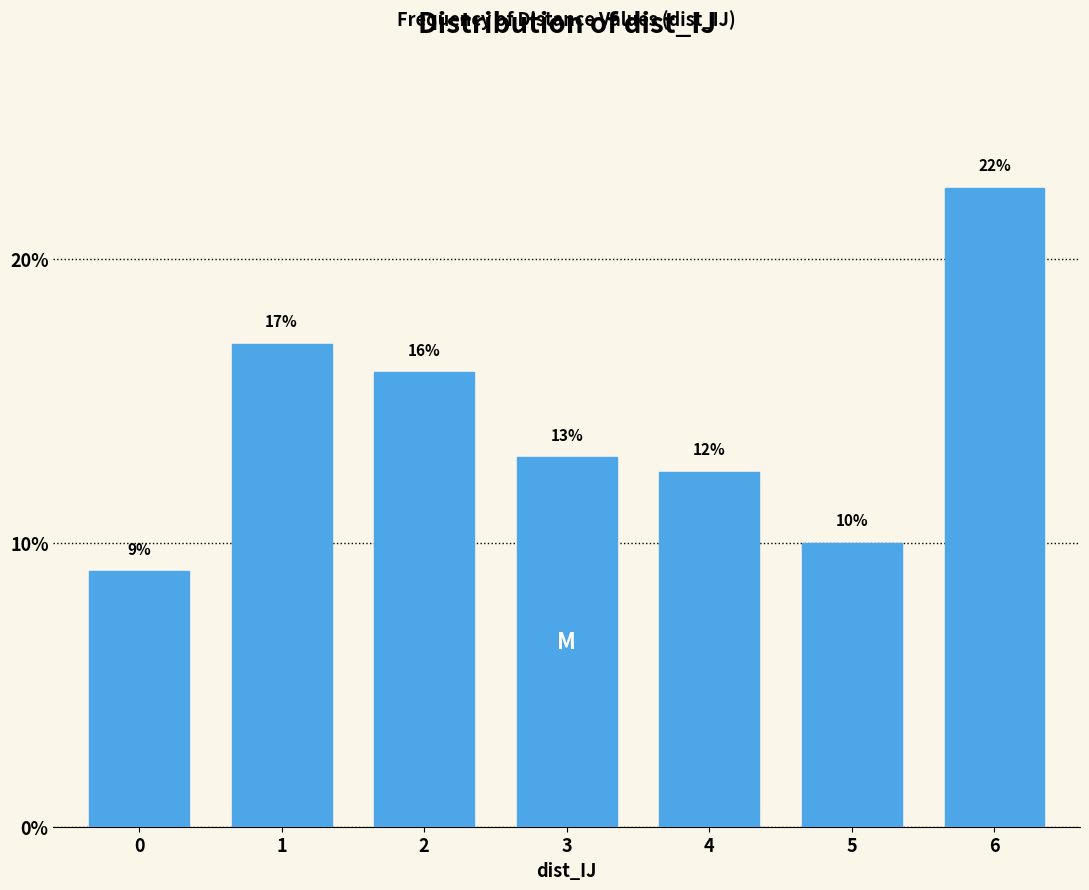

Is it true that the value at 0 is 6.3?

False